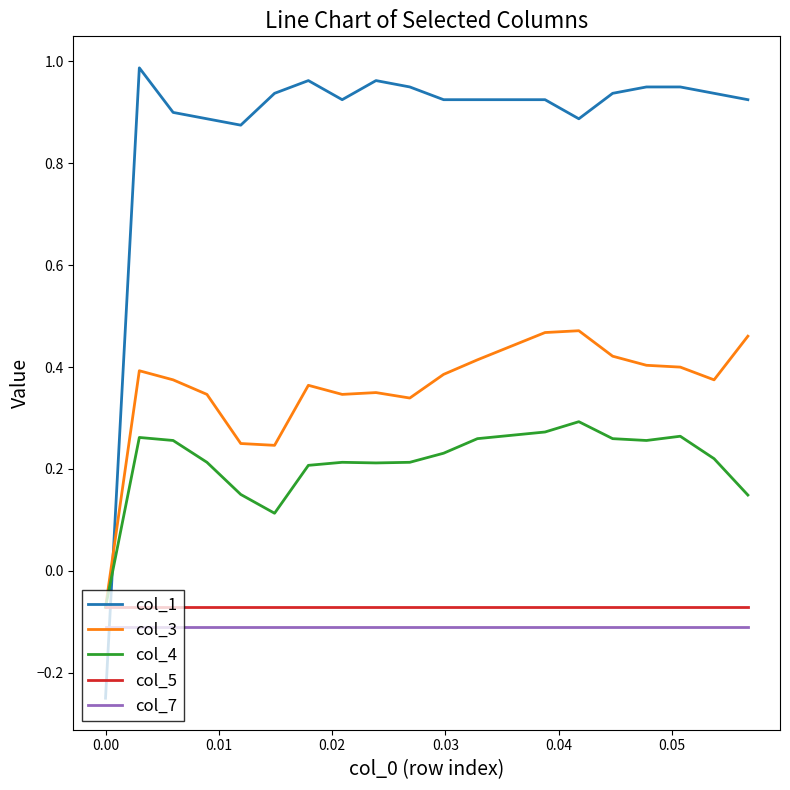

Does the chart display data point markers on the line(s)?

No